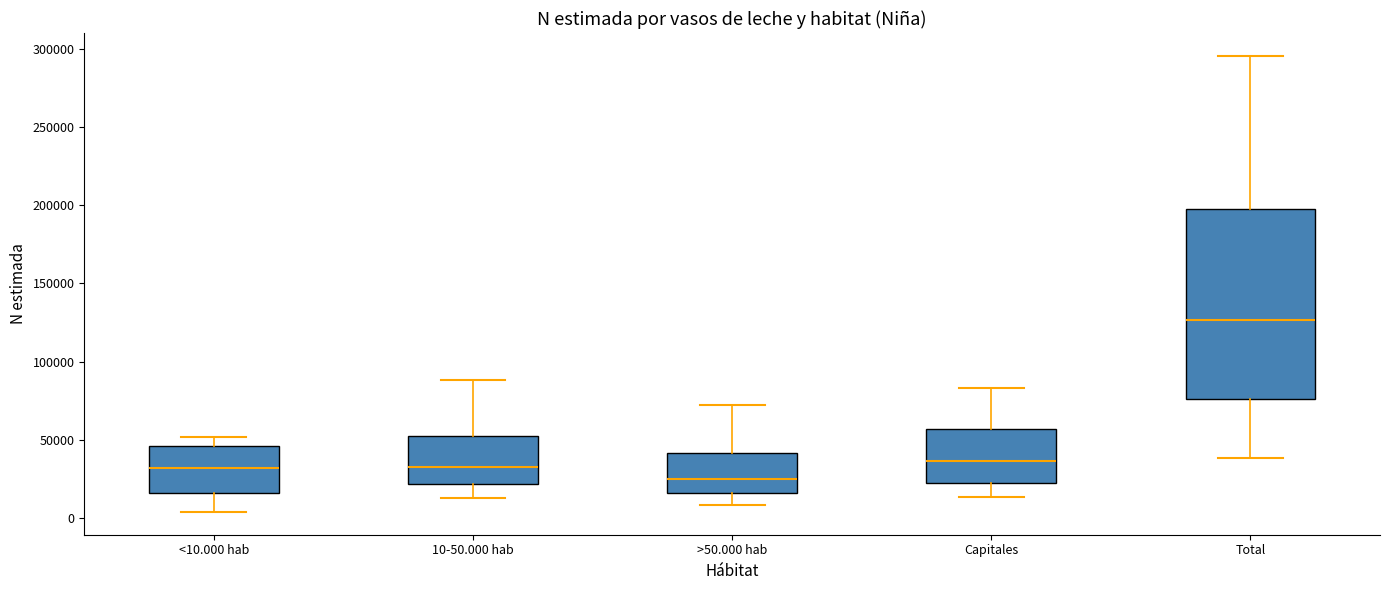

Reading left to right, transcribe this box plot: for each box, give where its median line is, the range the box spans, and where its two whiskers end, as read against the y-axis. The values are not printed on the chart, so give them approximately, as read against the axis.

<10.000 hab: median 30000, box 15000 to 45000, whiskers 5000 to 50000
10-50.000 hab: median 35000, box 20000 to 50000, whiskers 15000 to 90000
>50.000 hab: median 25000, box 15000 to 40000, whiskers 10000 to 70000
Capitales: median 35000, box 20000 to 55000, whiskers 15000 to 85000
Total: median 125000, box 75000 to 200000, whiskers 40000 to 295000